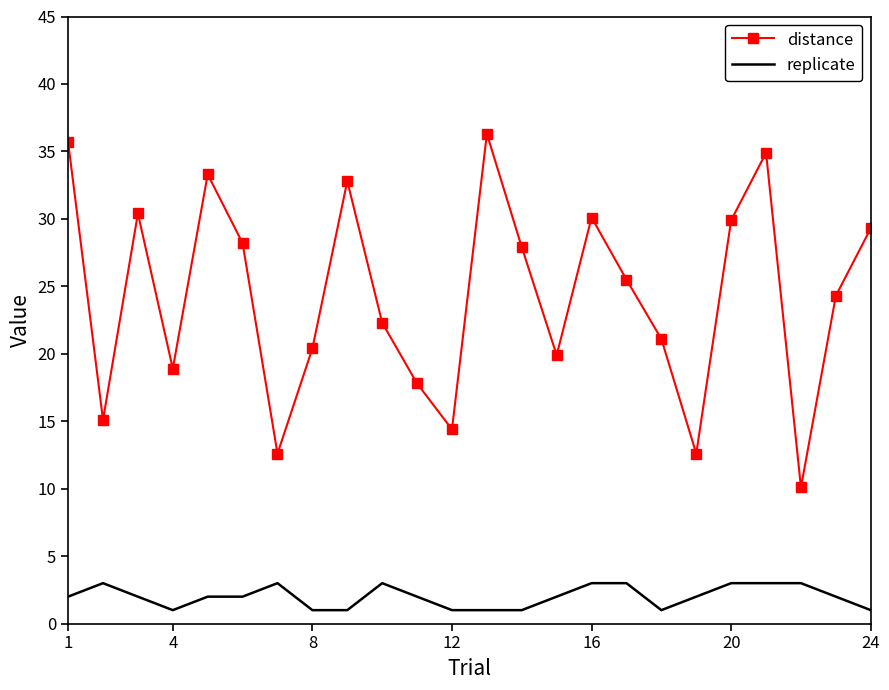

What is the difference between the maximum and minimum values in the distance series?

26.2